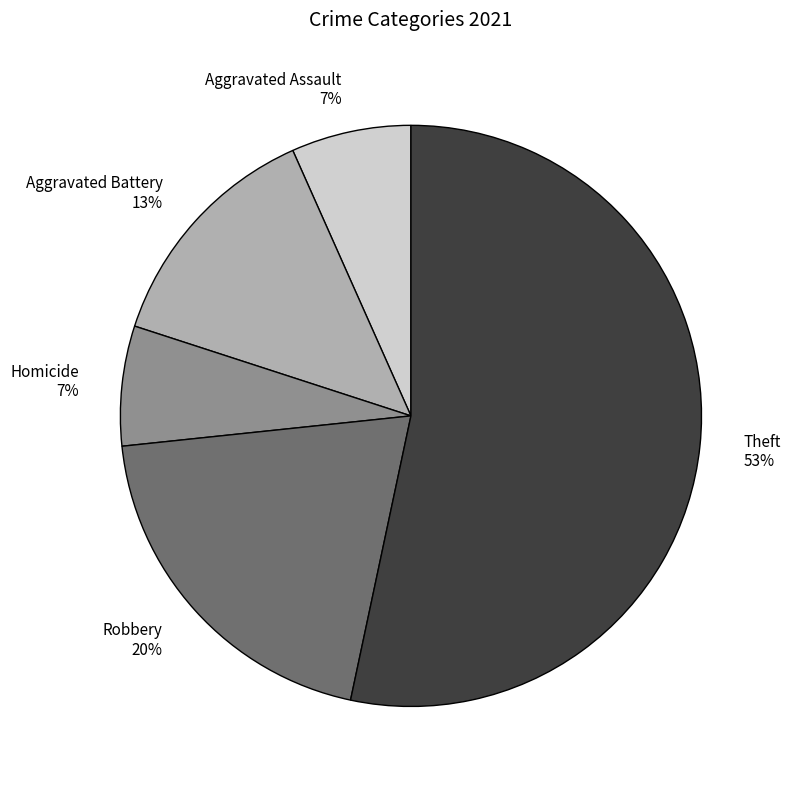

Which has a higher value, Theft 53% or Aggravated Assault 7%?

Theft 53%